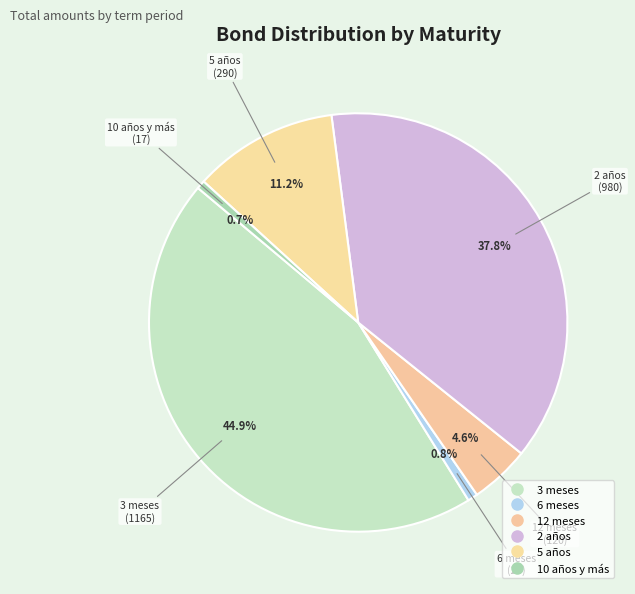

How many slices are in this pie chart?

6